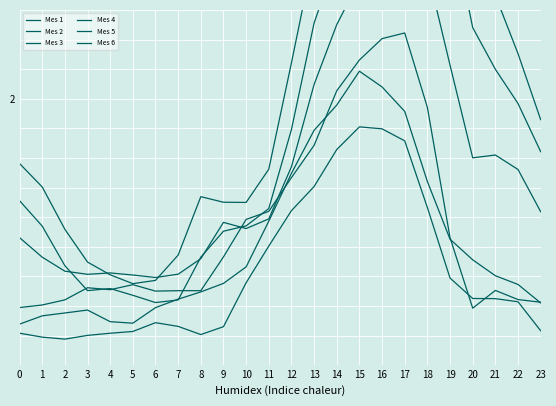

Reading left to right, extract all data points from this chart.

Mes 1: 0=1.8	1=1.7	2=1.6	3=1.4	4=1.4	5=1.4	6=1.4	7=1.5	8=1.7	9=1.7	10=1.7	11=1.8	12=2.1	13=2.5	14=2.7	15=2.8	16=2.8	17=2.9	18=2.9	19=2.9	20=2.6	21=2.3	22=2.2	23=1.9
Mes 2: 0=1.7	1=1.6	2=1.4	3=1.4	4=1.4	5=1.3	6=1.3	7=1.3	8=1.5	9=1.6	10=1.6	11=1.6	12=1.9	13=2.3	14=2.5	15=2.6	16=2.7	17=2.7	18=2.7	19=2.6	20=2.2	21=2.1	22=2.0	23=1.8
Mes 3: 0=1.5	1=1.5	2=1.4	3=1.4	4=1.4	5=1.4	6=1.4	7=1.4	8=1.5	9=1.6	10=1.6	11=1.6	12=1.8	13=2.0	14=2.3	15=2.4	16=2.5	17=2.5	18=2.4	19=2.1	20=1.8	21=1.8	22=1.8	23=1.6
Mes 4: 0=1.3	1=1.3	2=1.3	3=1.4	4=1.4	5=1.4	6=1.4	7=1.4	8=1.4	9=1.5	10=1.6	11=1.6	12=1.7	13=1.8	14=2.0	15=2.1	16=2.2	17=2.2	18=2.0	19=1.5	20=1.3	21=1.4	22=1.3	23=1.3
Mes 5: 0=1.2	1=1.2	2=1.2	3=1.2	4=1.2	5=1.2	6=1.2	7=1.2	8=1.2	9=1.2	10=1.4	11=1.5	12=1.6	13=1.7	14=1.8	15=1.9	16=1.9	17=1.9	18=1.6	19=1.4	20=1.3	21=1.3	22=1.3	23=1.2
Mes 6: 0=1.2	1=1.3	2=1.3	3=1.3	4=1.2	5=1.2	6=1.3	7=1.3	8=1.3	9=1.4	10=1.4	11=1.6	12=1.7	13=1.9	14=2.0	15=2.1	16=2.0	17=2.0	18=1.7	19=1.5	20=1.5	21=1.4	22=1.4	23=1.3